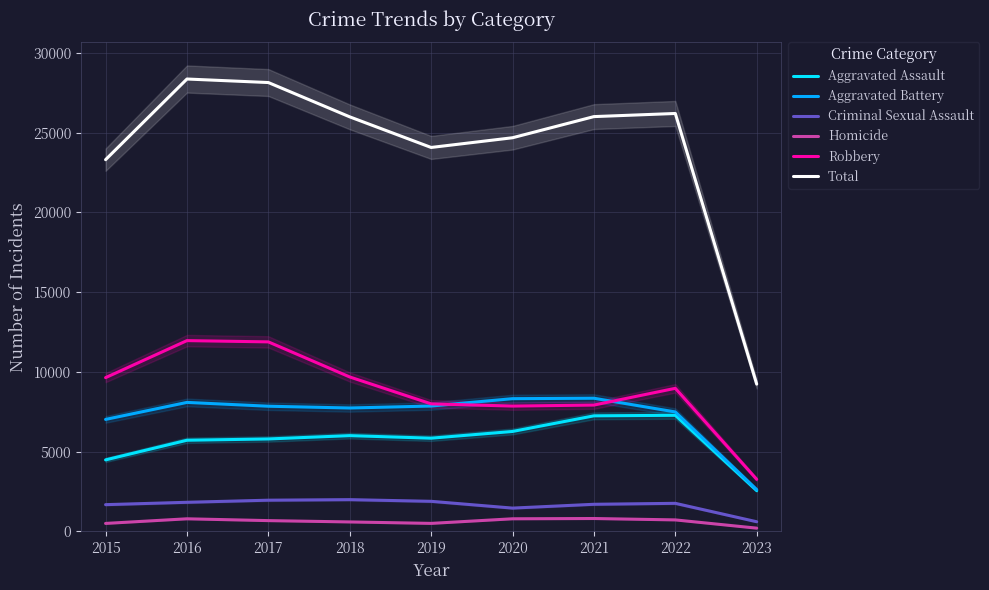

What is the approximate value of Homicide at 2021, to the nearest 50?

800